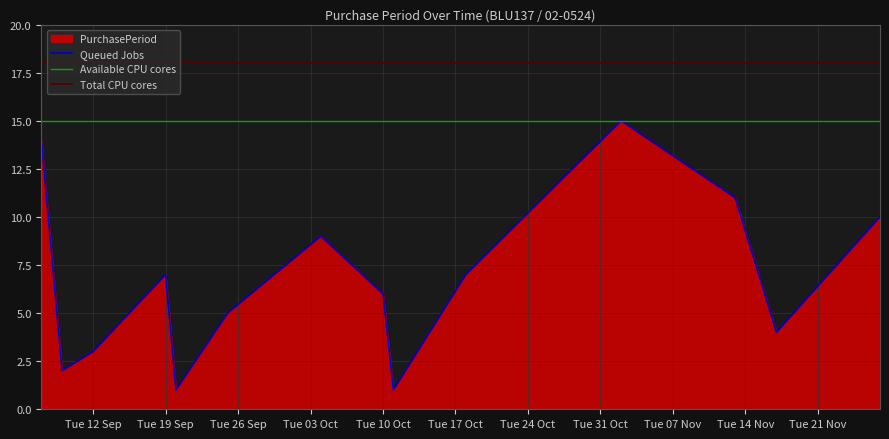

How many points are higher than both their immediate neighbors (excluding endpoints)?

3